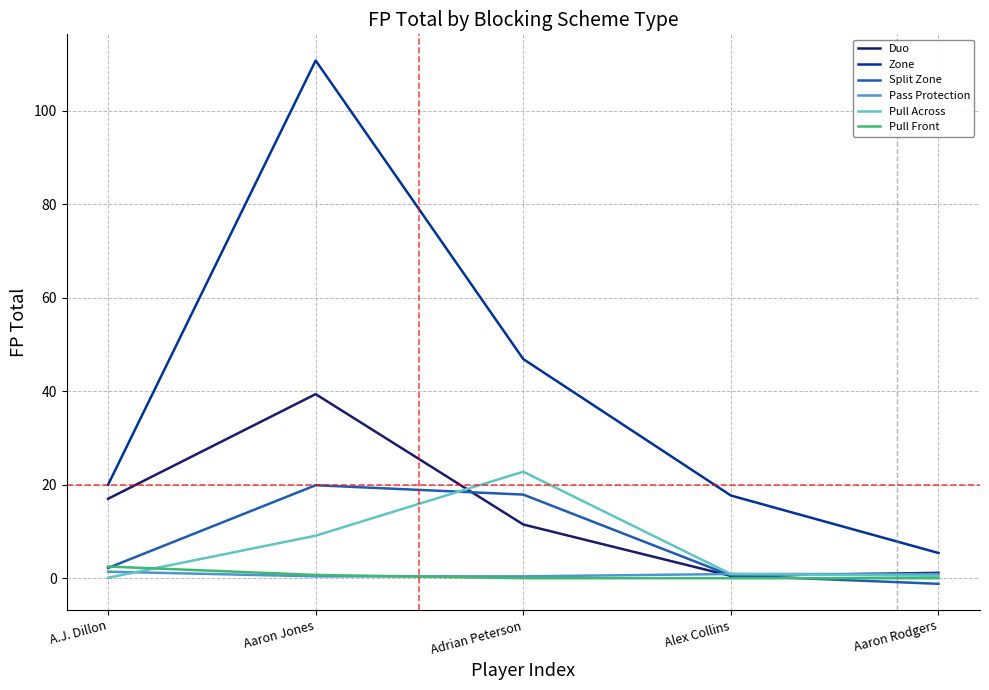

Is the value of Zone at Alex Collins greater than the value of Pass Protection at Alex Collins?

Yes